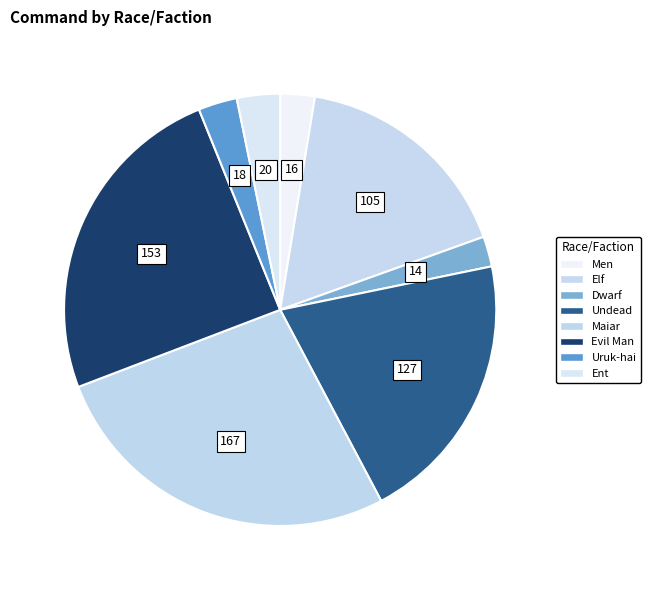

To the nearest percent, what percentage of the pie is Ent?

3%